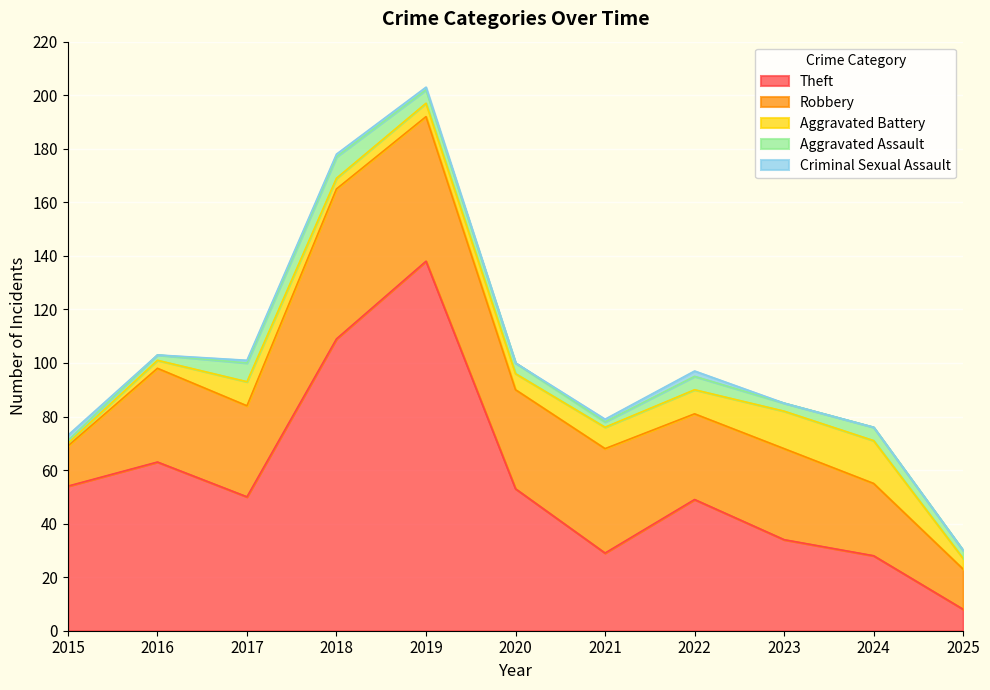

Reading left to right, transcribe all the data shown in this chart.

Theft: 2015=54	2016=63	2017=50	2018=109	2019=138	2020=53	2021=29	2022=49	2023=34	2024=28	2025=8
Robbery: 2015=15	2016=35	2017=34	2018=56	2019=54	2020=37	2021=39	2022=32	2023=34	2024=27	2025=15
Aggravated Battery: 2015=1	2016=3	2017=9	2018=4	2019=5	2020=6	2021=8	2022=9	2023=14	2024=16	2025=4
Aggravated Assault: 2015=1	2016=2	2017=7	2018=8	2019=5	2020=4	2021=2	2022=5	2023=3	2024=5	2025=3
Criminal Sexual Assault: 2015=2	2016=0	2017=1	2018=1	2019=1	2020=0	2021=1	2022=2	2023=0	2024=0	2025=0